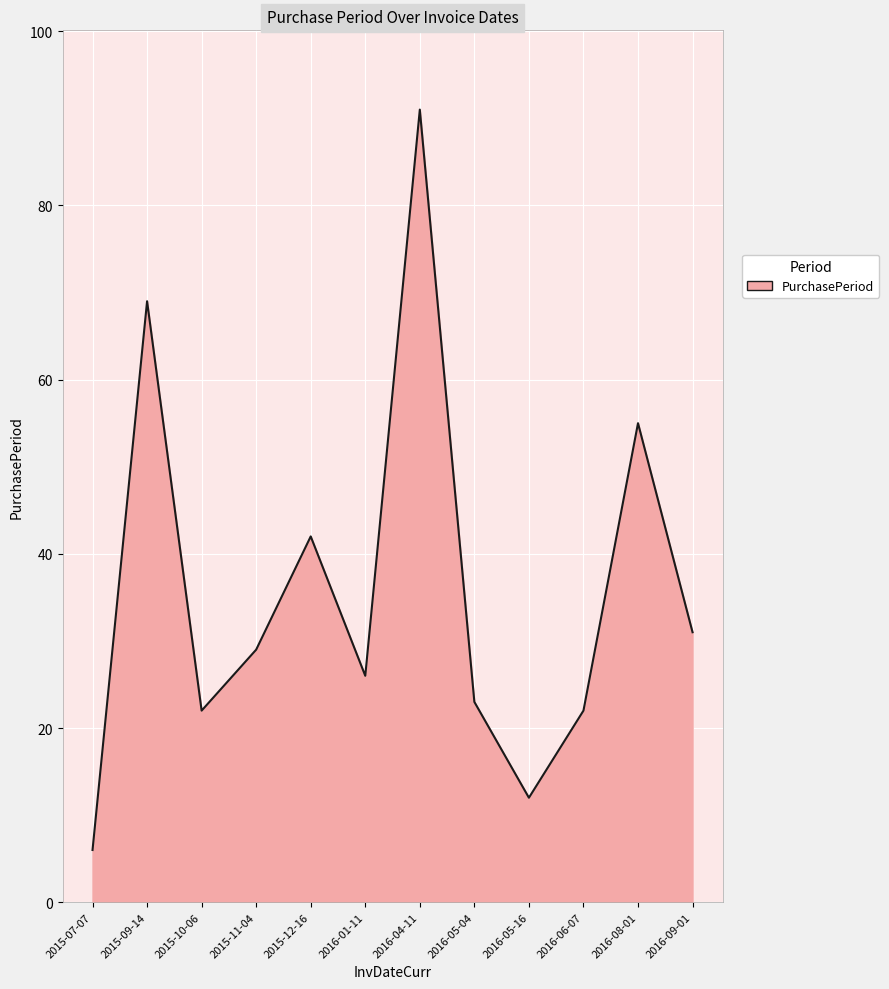

Where is the data nearest to the value 48?

2015-12-16